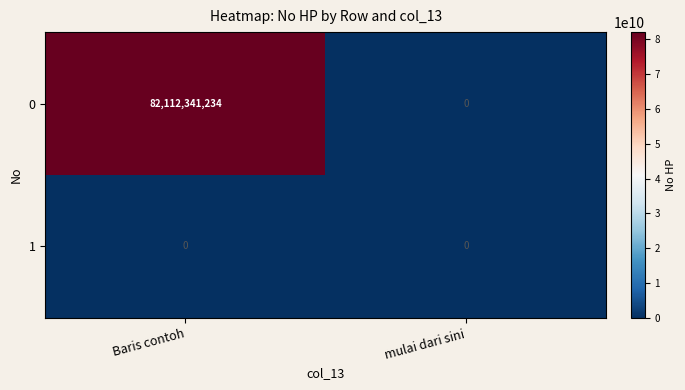

What is the difference between the highest and lowest values at Baris contoh?

82112341234